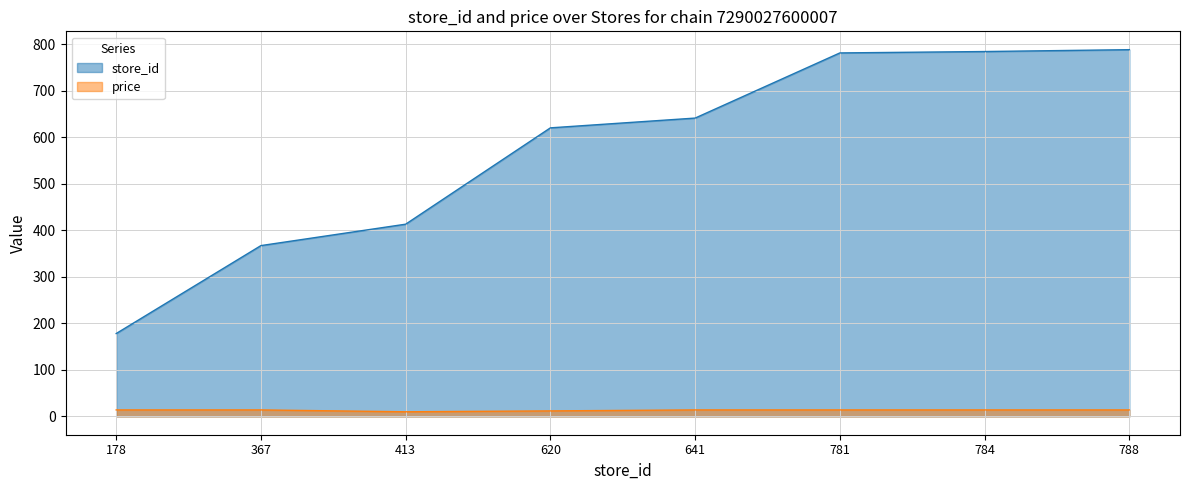

Count the number of categories in the chart.

8